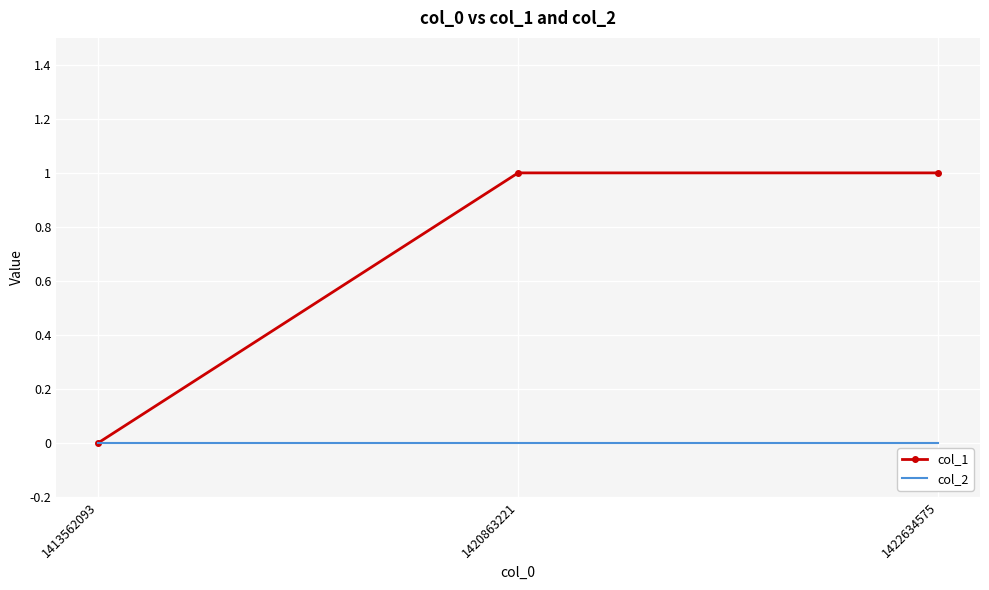

What is the average value of the col_1 series?

1